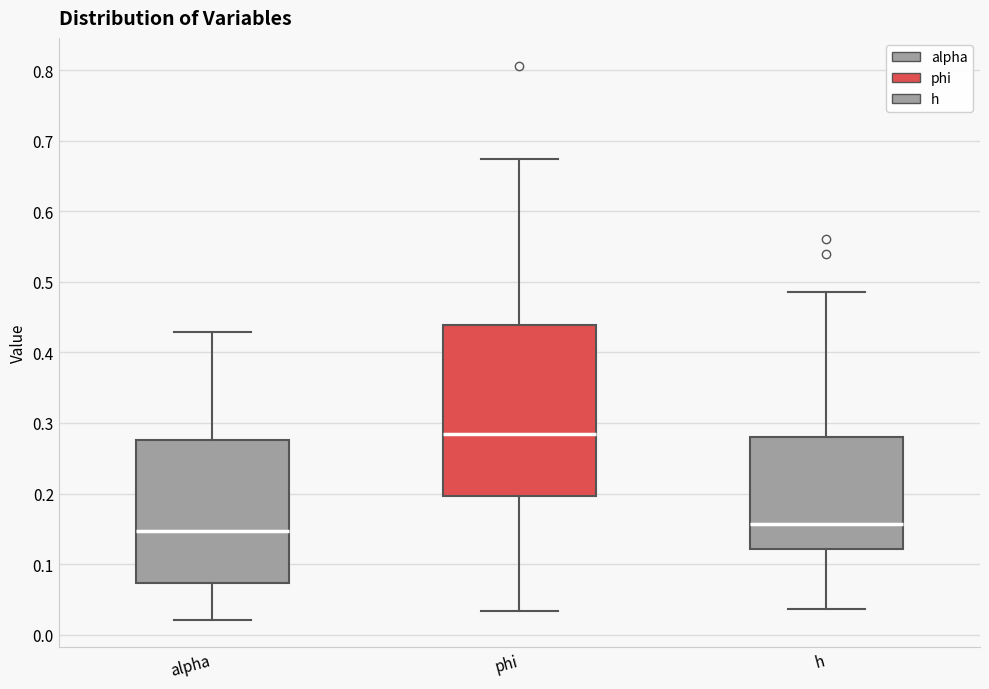

Which box is the tallest, from its lower edge to its upper edge?

phi